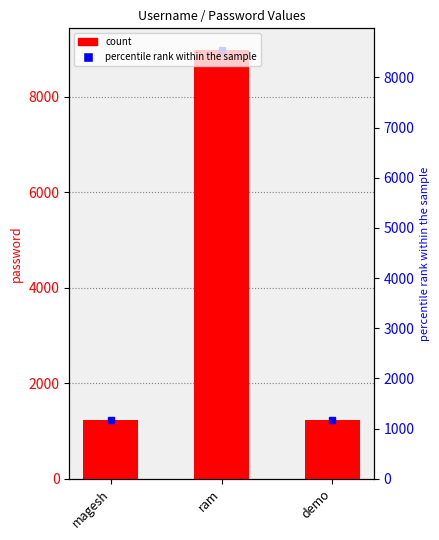

Rank the categories by value from lowest to highest.

magesh, demo, ram